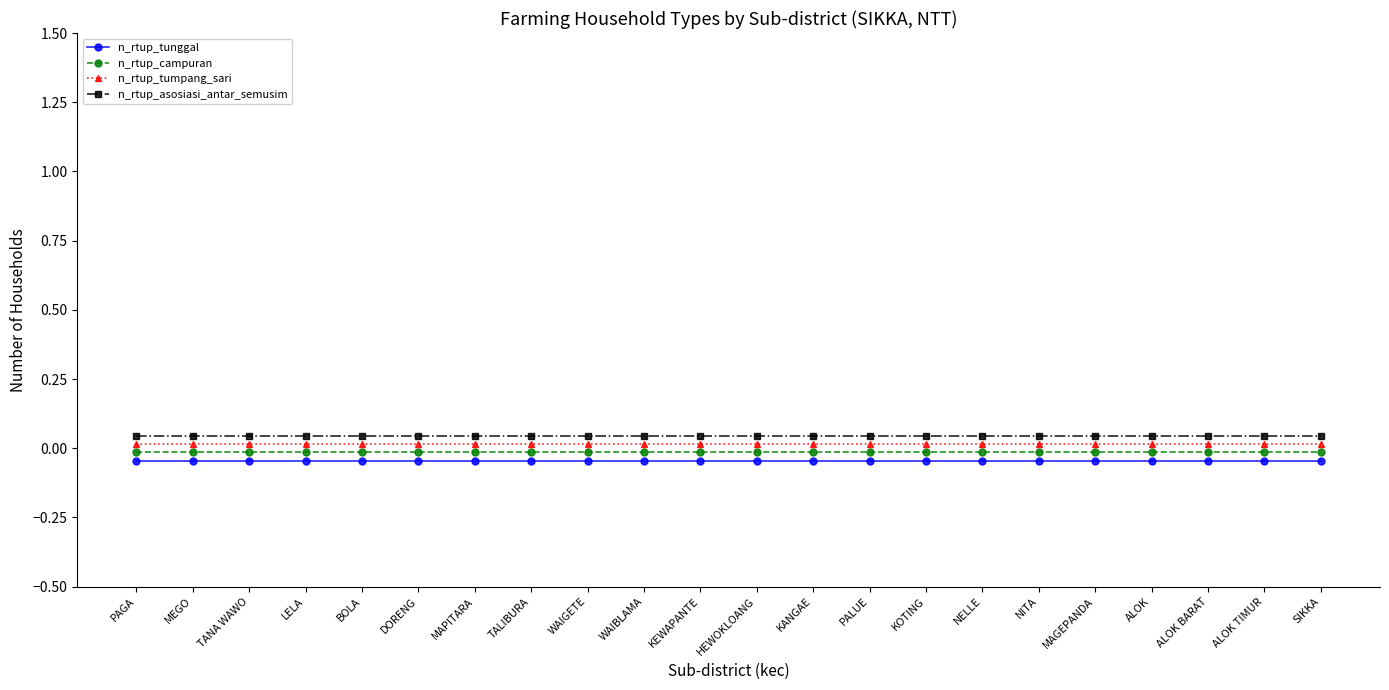

At which label is n_rtup_tunggal closest to 0?

PAGA